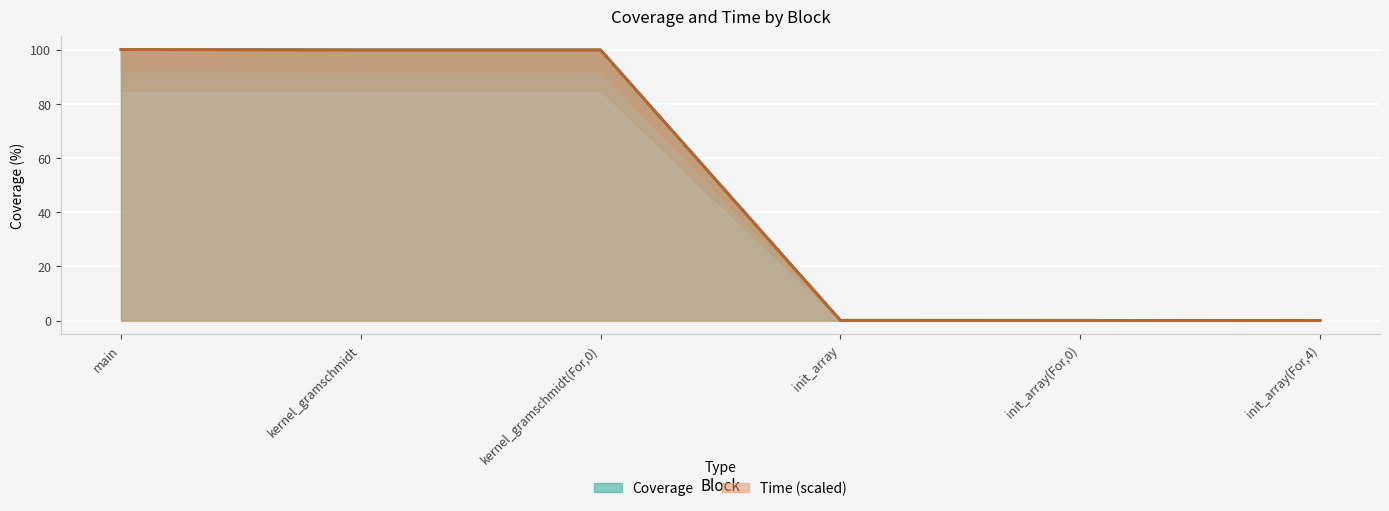

What is the difference between the Coverage values at main and init_array(For,0)?

99.9